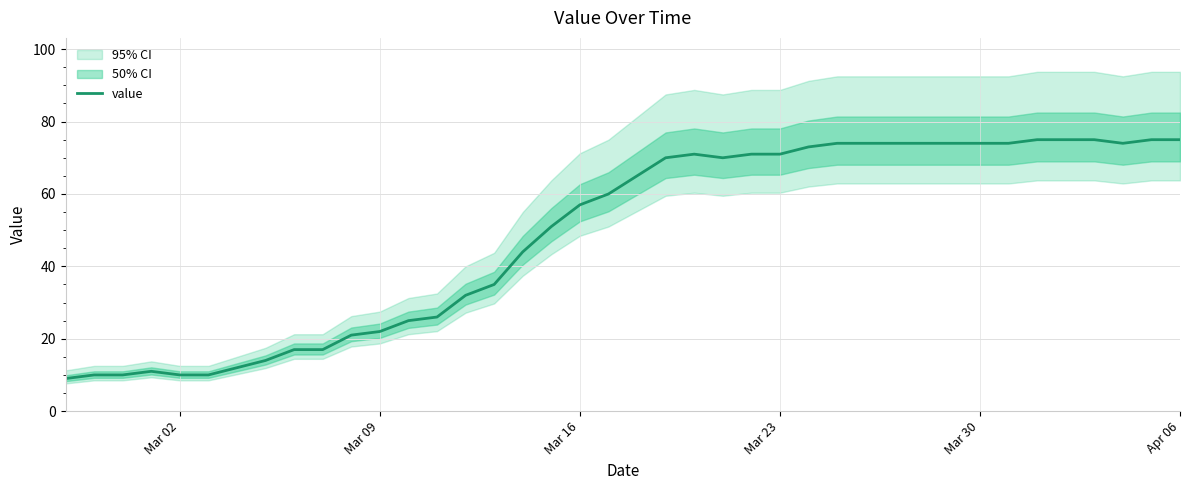

What is the highest value of the value series?

75